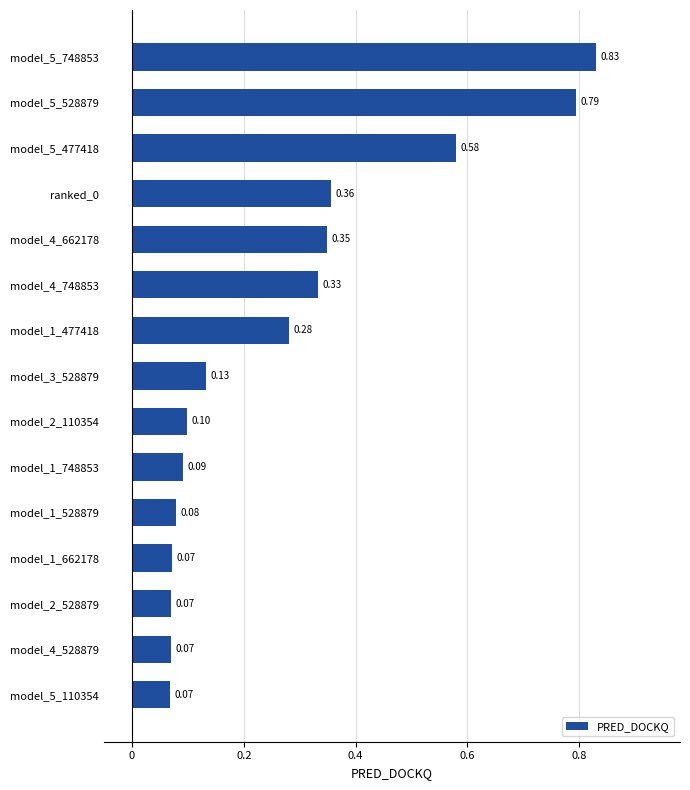

What is the sum of all values?

4.2